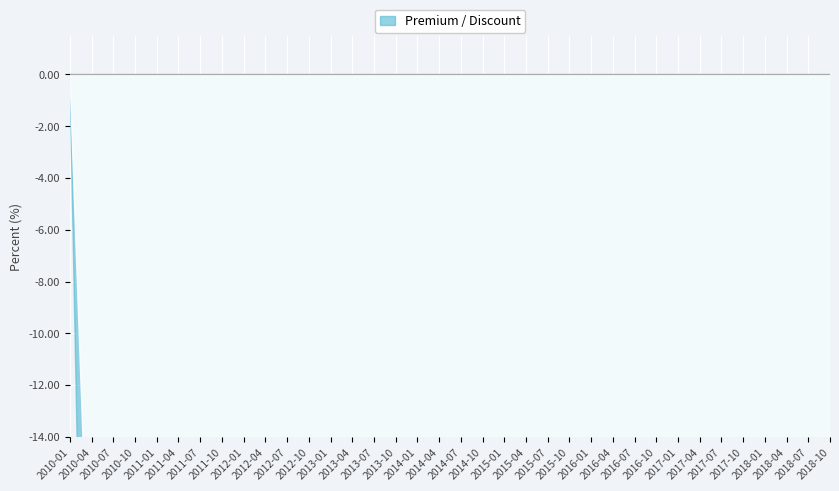

What position from the left is 2017-07?

31